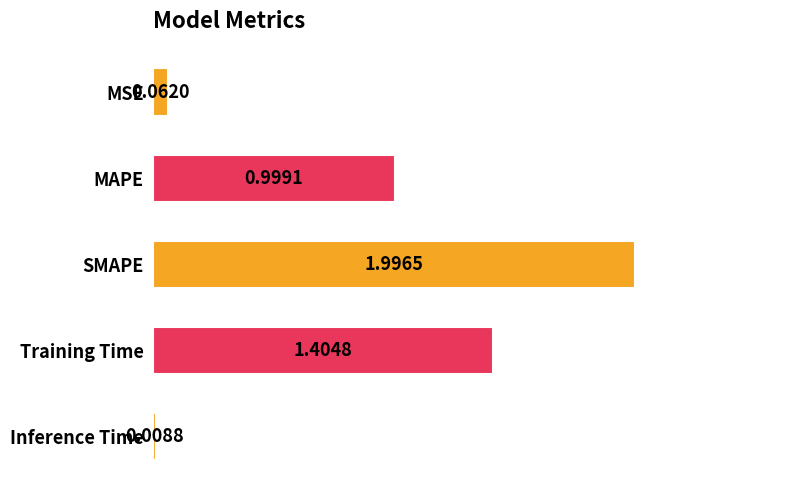

Where is the data nearest to the value 1?

MAPE